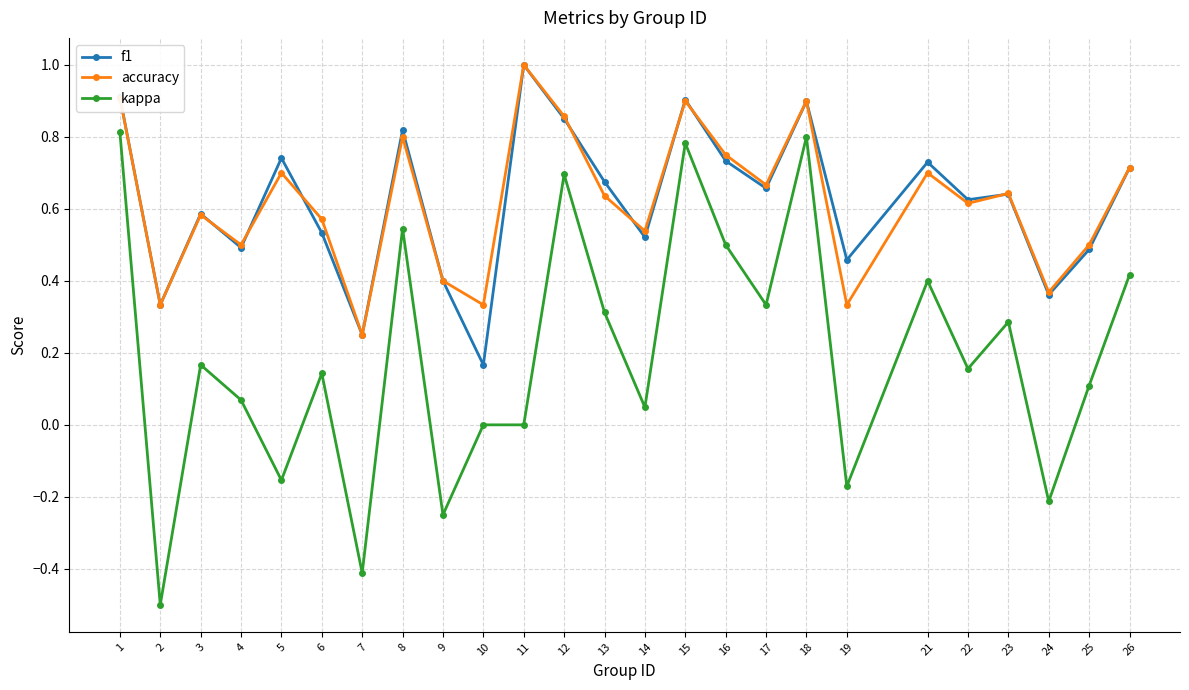

Is the value of f1 at 8 greater than the value of accuracy at 19?

Yes